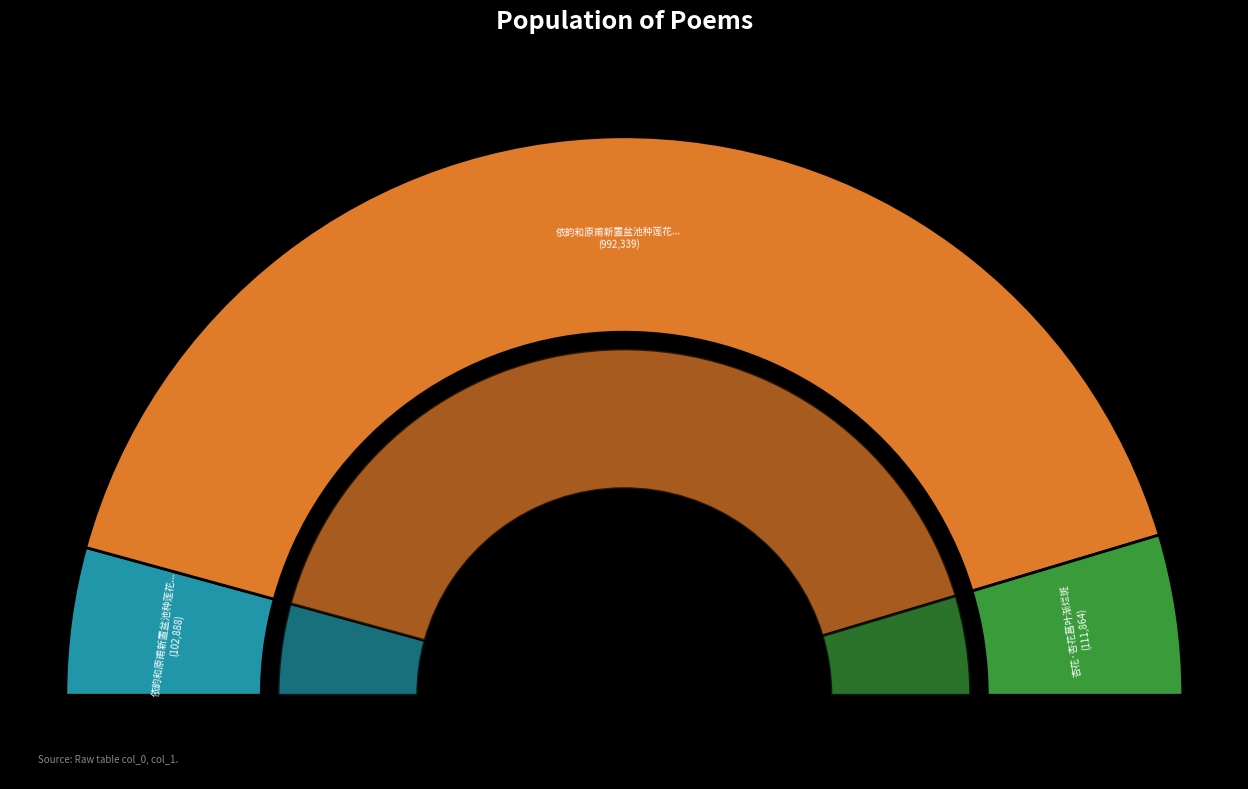

What portion of the pie excludes 依韵和原甫新置盆池种莲花菖蒲养小鱼数十头?

91.5%